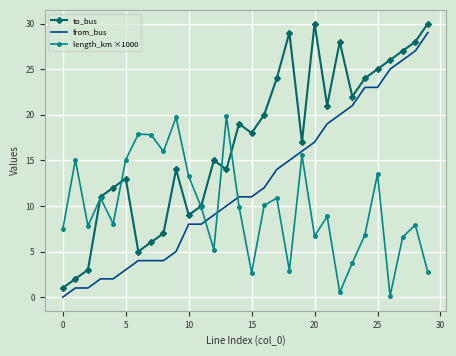

Which series has the largest total across all categories?

to_bus